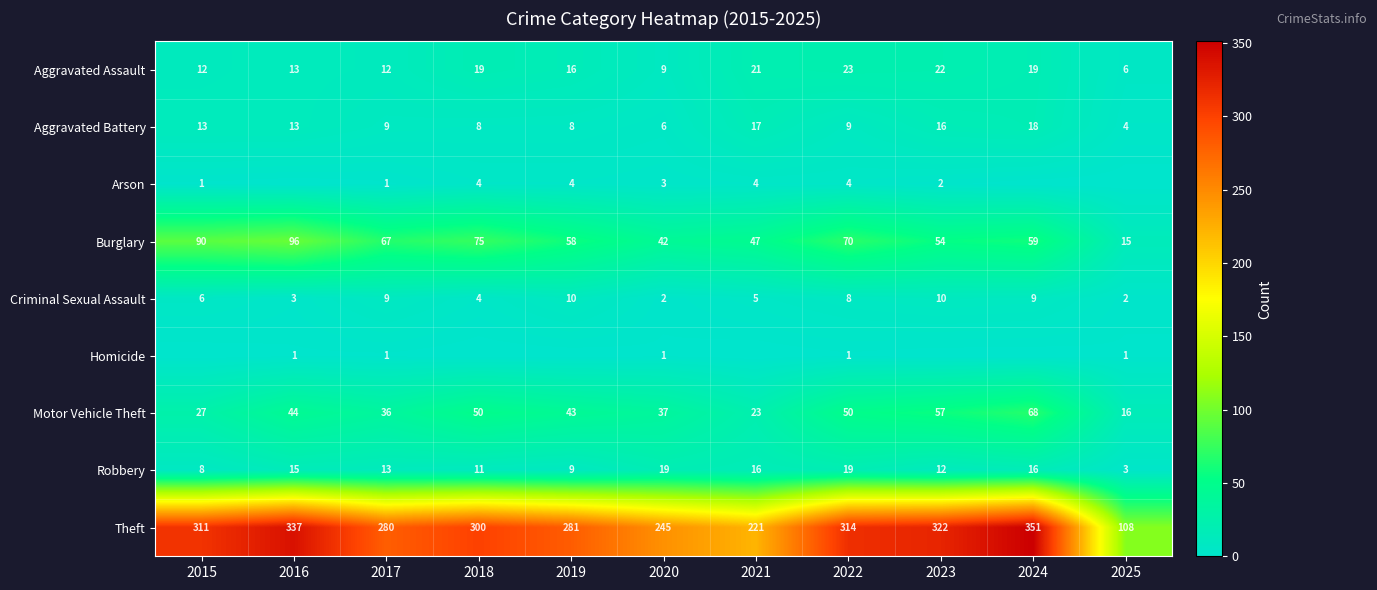

The value of Aggravated Assault at 2024 is 19. True or false?

True